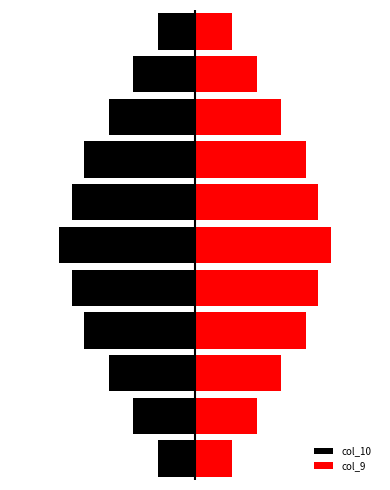

Between 4 and 5, which is larger?

4